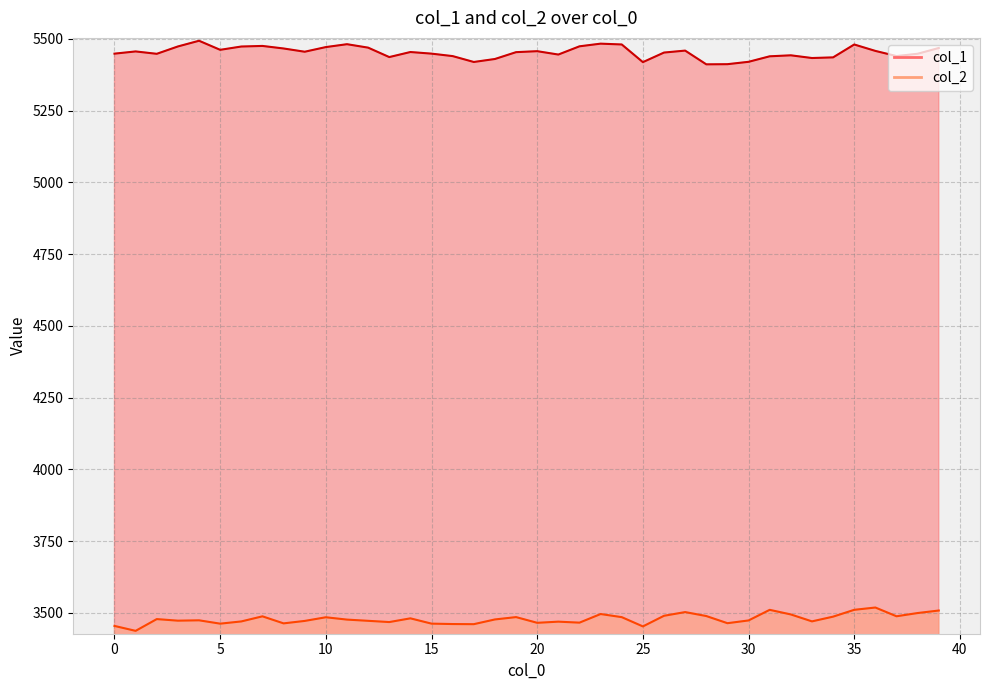

What is the sum of the col_1 values at 22 and 14?

10928.4